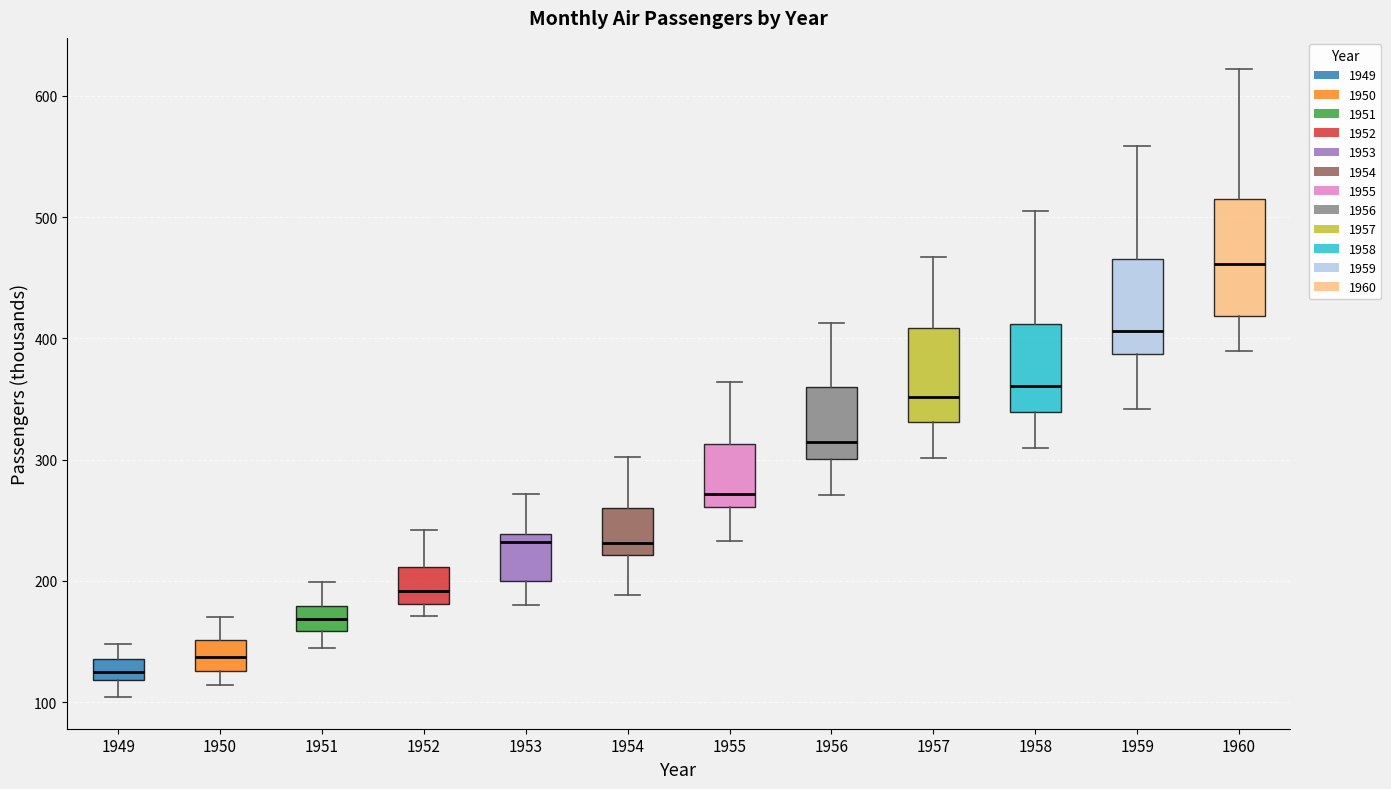

Where is the upper edge of the box at x = 1956 on the y-axis? The values are not printed on the chart, so give them approximately, as read against the axis.

360